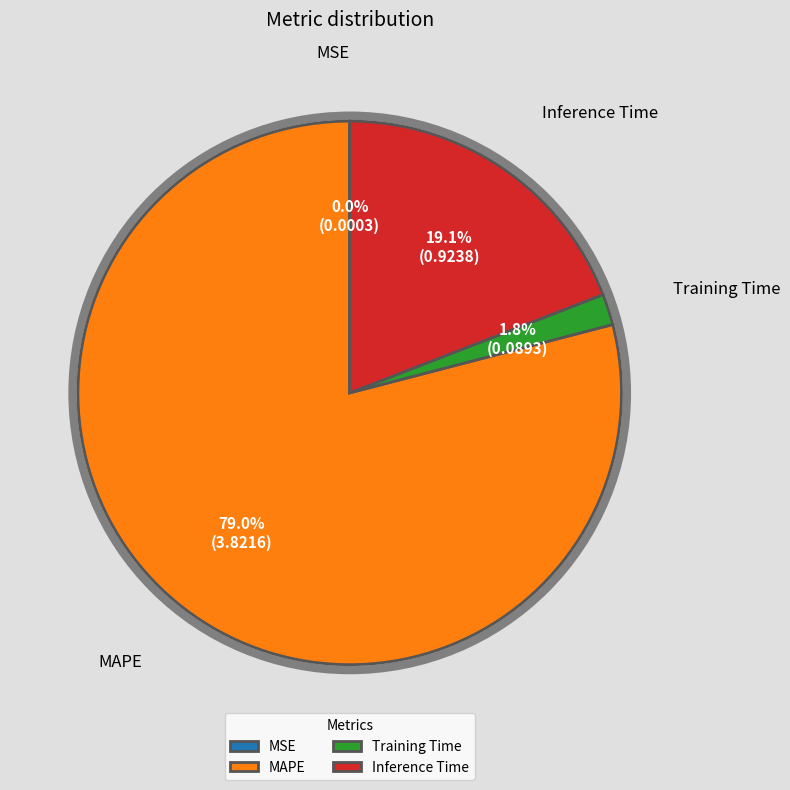

What is the majority slice?

MAPE